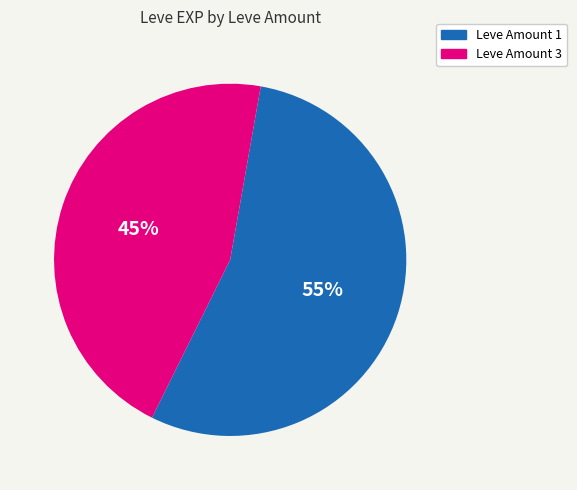

Is there a majority slice in this chart?

Yes